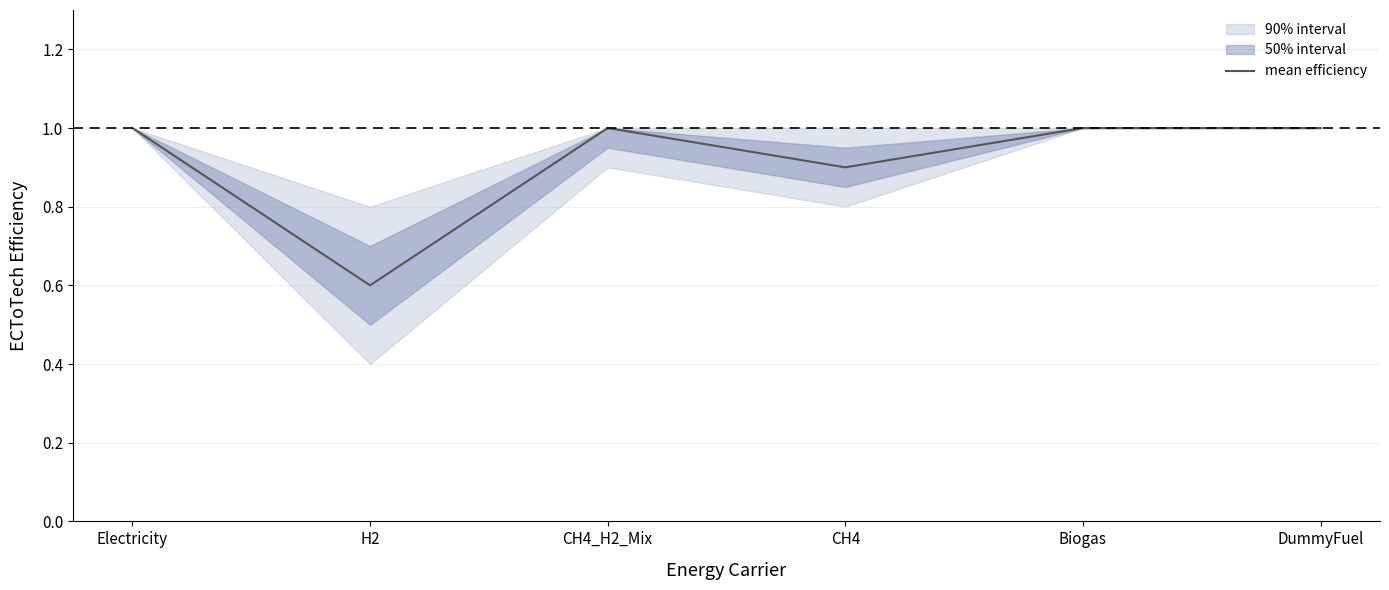

What is the label of the 3rd point from the right?

CH4